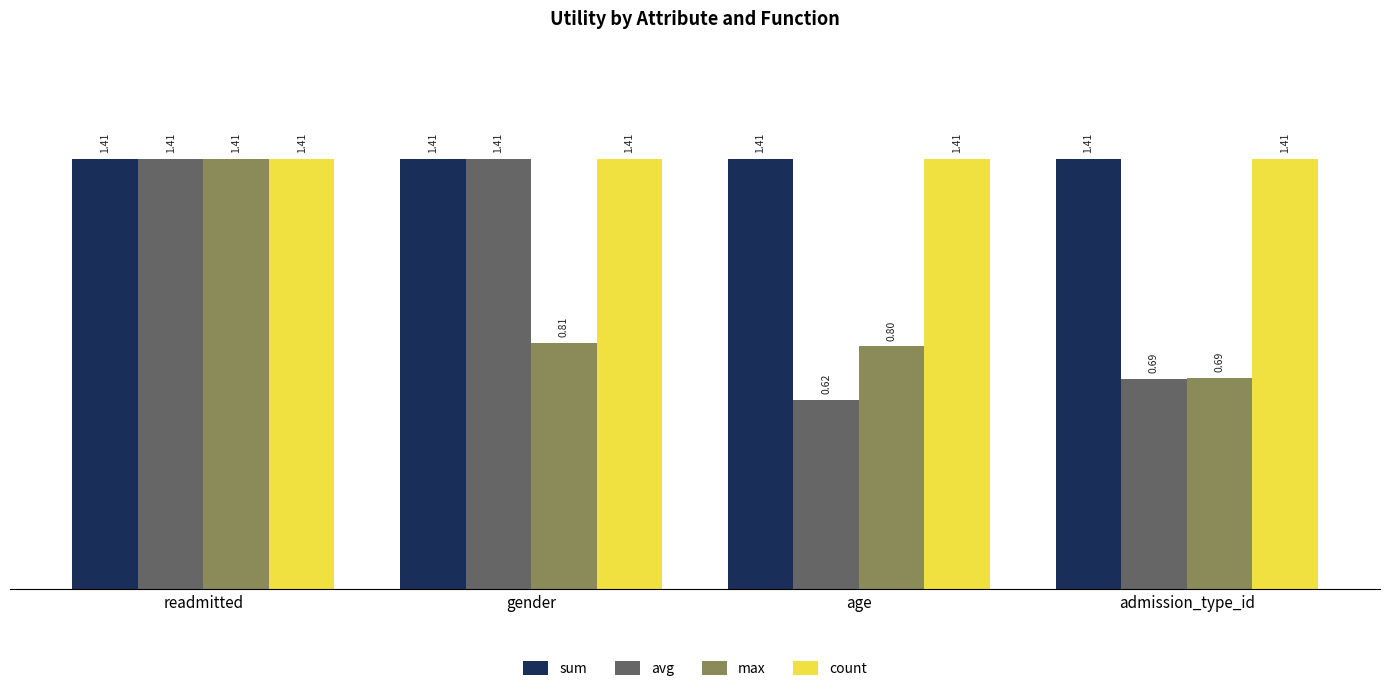

What is the difference between the max values at admission_type_id and gender?

0.1